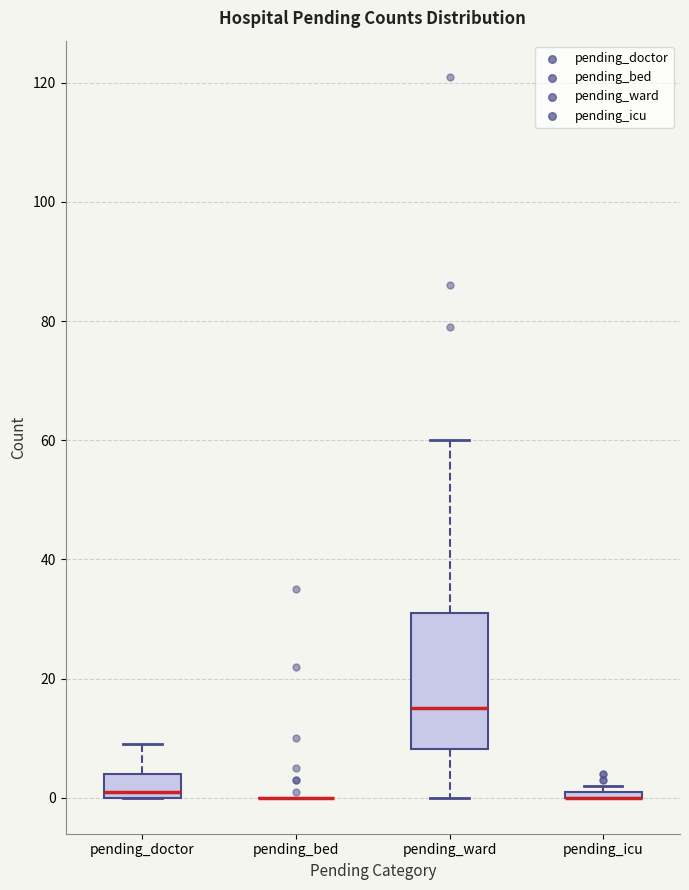

Where does the median line of the box for pending_doctor sit on the y-axis? The values are not printed on the chart, so give them approximately, as read against the axis.

2